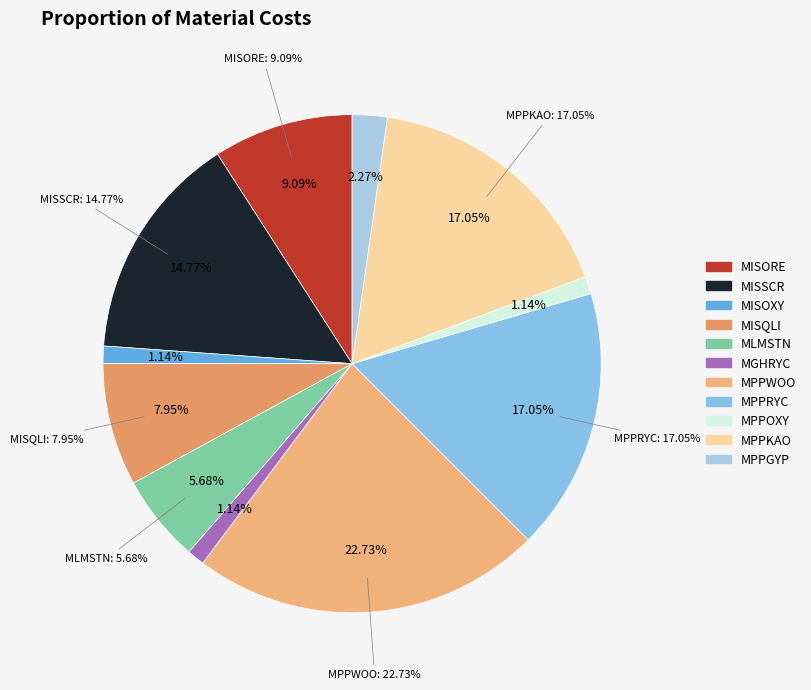

The MPPOXY slice represents 11% of the pie. True or false?

False